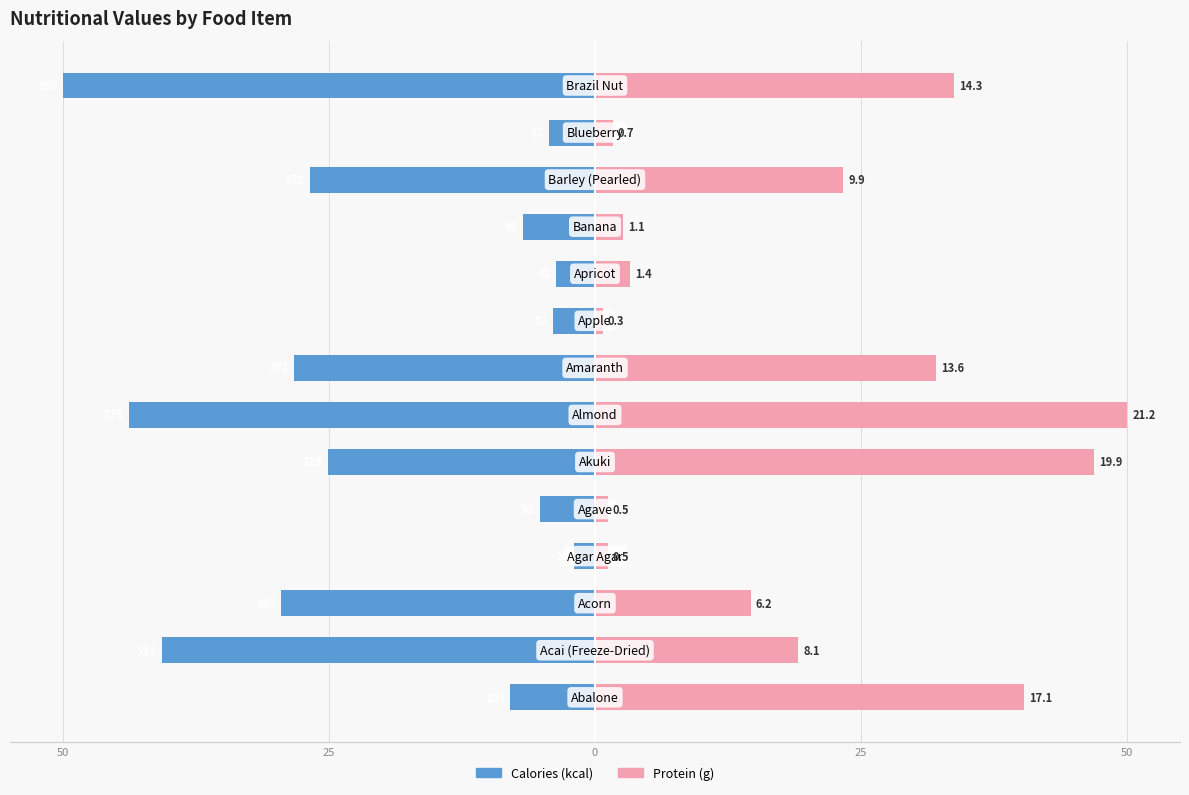

Reading right to left, what are all the values shown in this chart?

Calories (kcal): -50.0	-4.3	-26.8	-6.8	-3.7	-4.0	-28.3	-43.8	-25.1	-5.2	-2.0	-29.5	-40.7	-8.0
Protein (g): 33.7	1.7	23.3	2.6	3.3	0.7	32.1	50.0	46.9	1.2	1.2	14.6	19.1	40.3